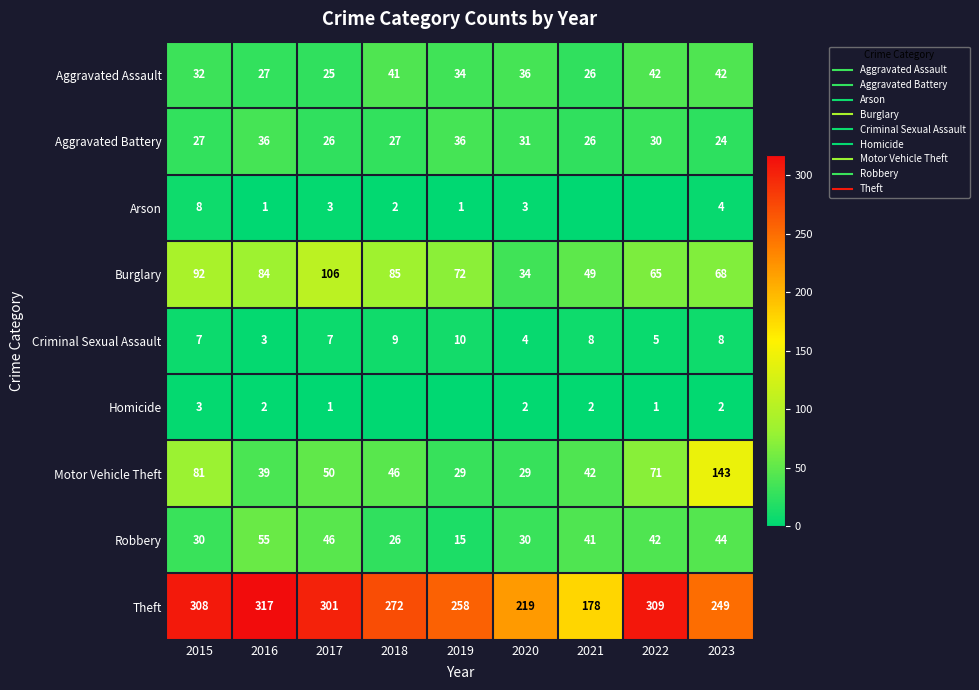

What is the sum of the Arson values at 2016 and 2019?

2